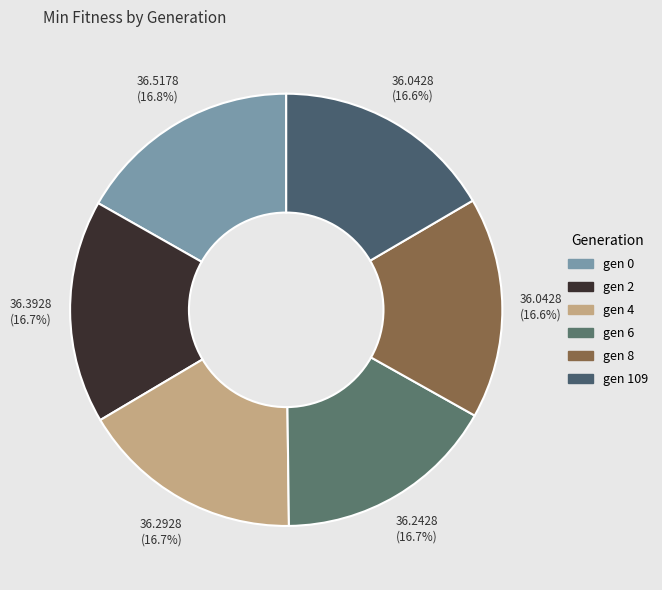

What is the change in value from gen 0 to gen 8?

-0.5